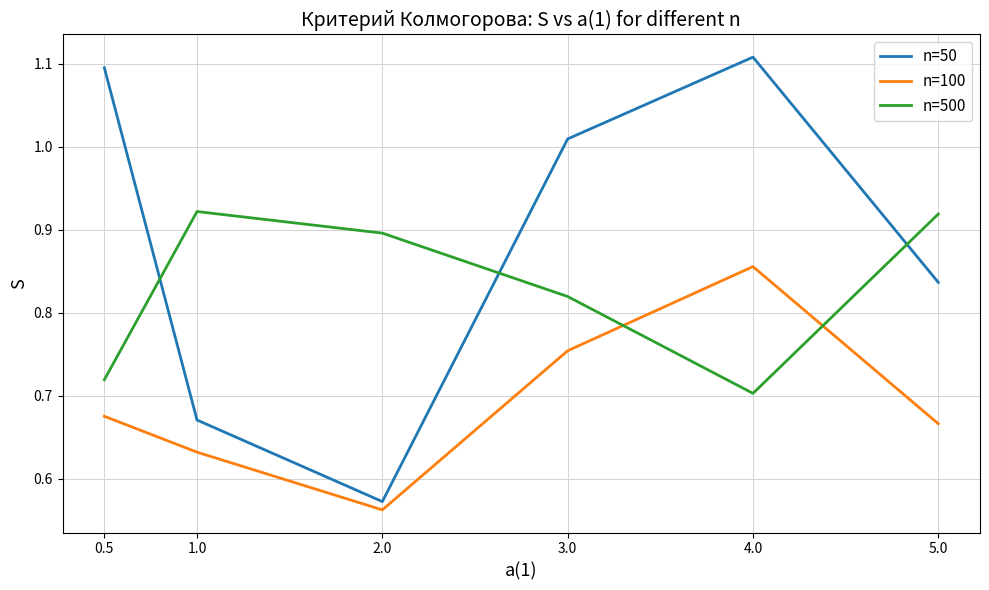

True or false: n=500 has a value of 1.4 at 3.0.

False